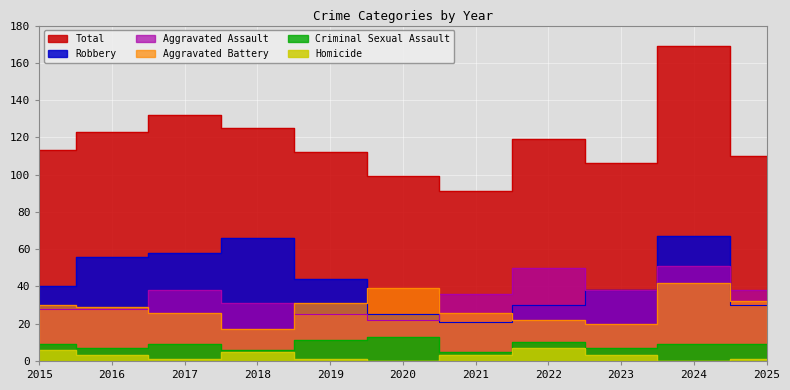

What are all the series names shown in the legend?

Aggravated Assault, Aggravated Battery, Criminal Sexual Assault, Homicide, Robbery, Total